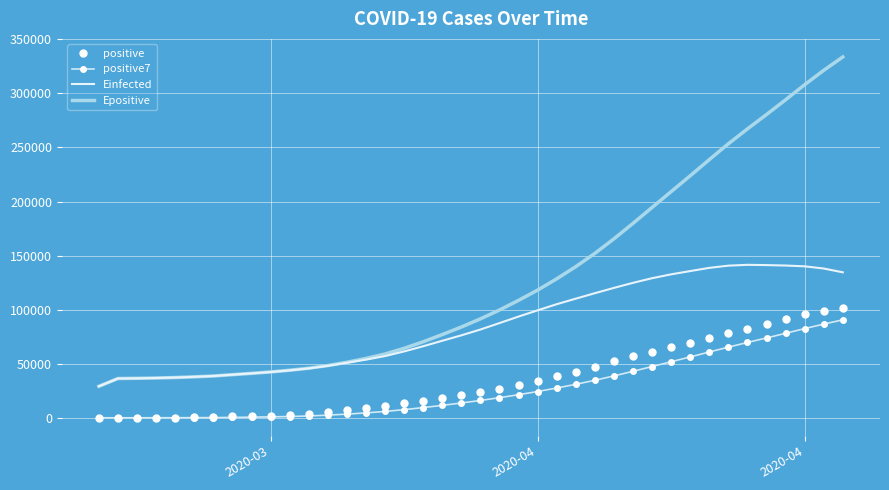

True or false: Epositive and positive cross at least once.

False